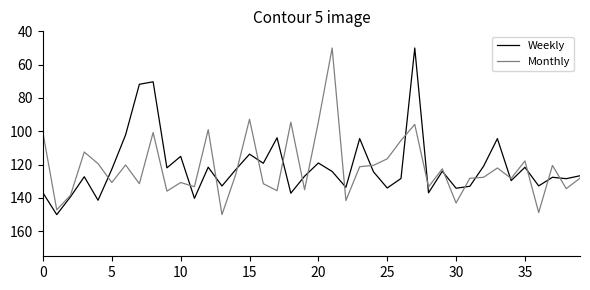

What is the greatest value displayed?

150.0